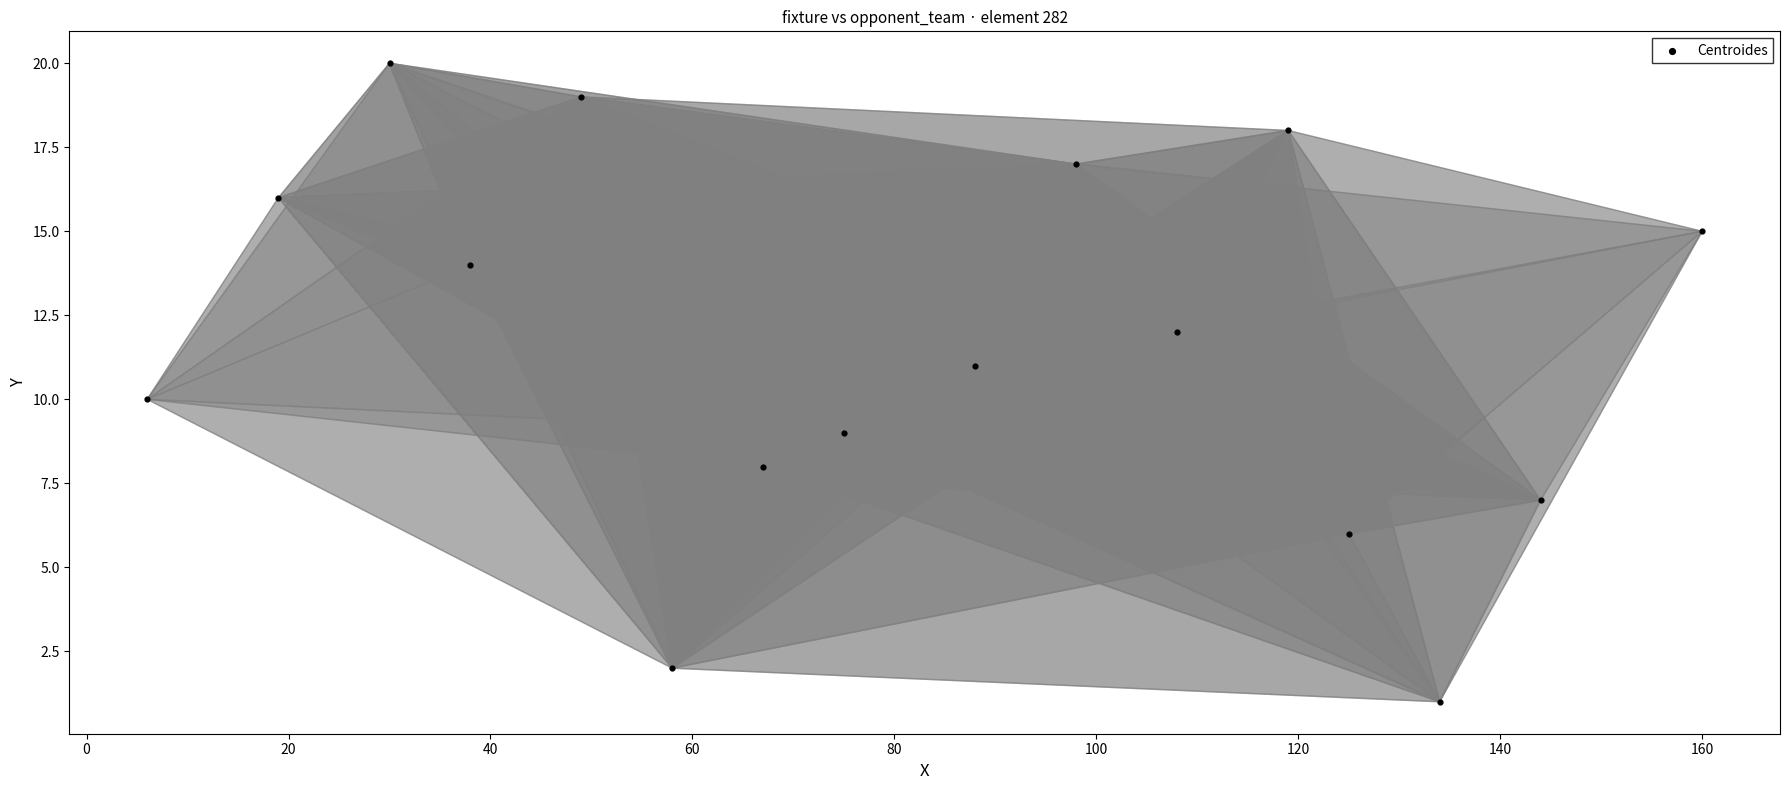

What is the range of X values (max minus min)?

154